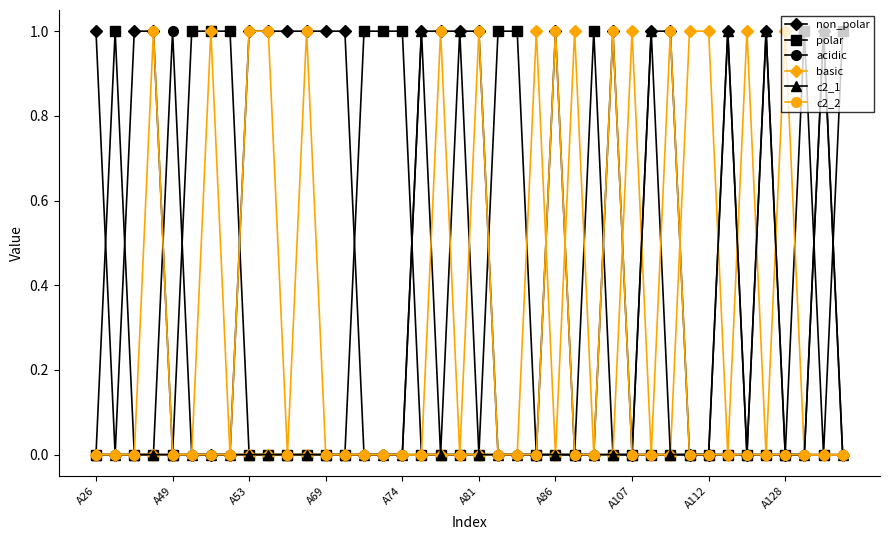

True or false: basic has more than 2 points higher than both neighbors.

True